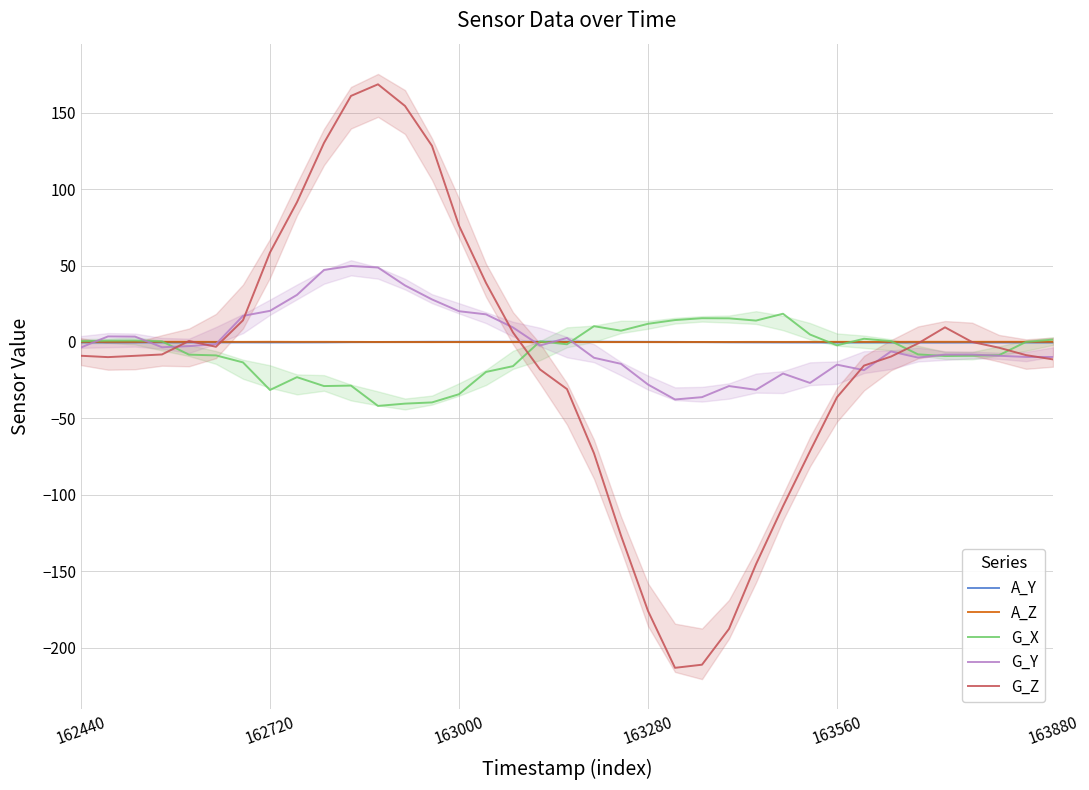

List the series in order of their peak value, lowest first.

A_Z, A_Y, G_X, G_Y, G_Z